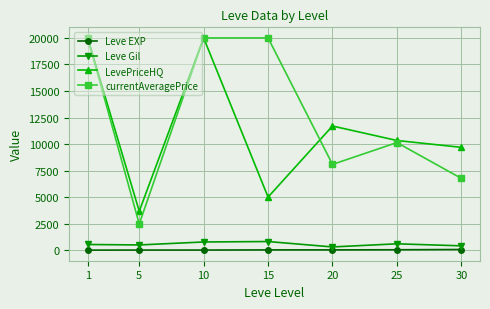

What is the sum of the Leve EXP values at 30 and 1?

60.3